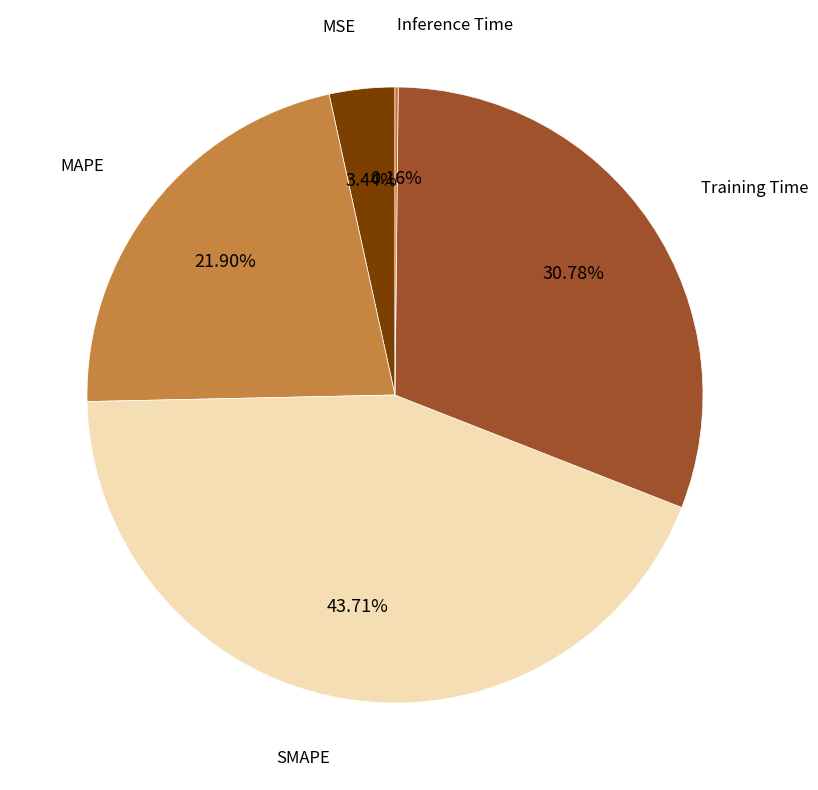

Does any single category account for the majority?

No